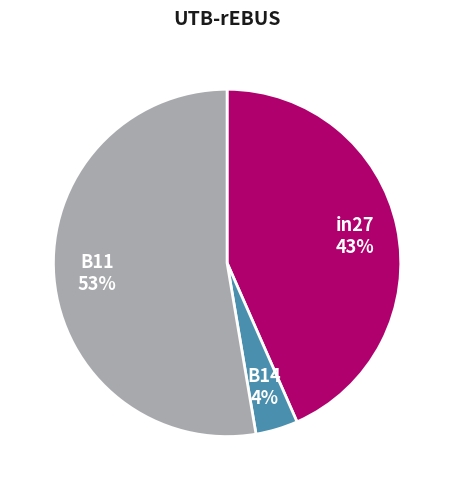

Which slice represents more than half of the pie?

B11